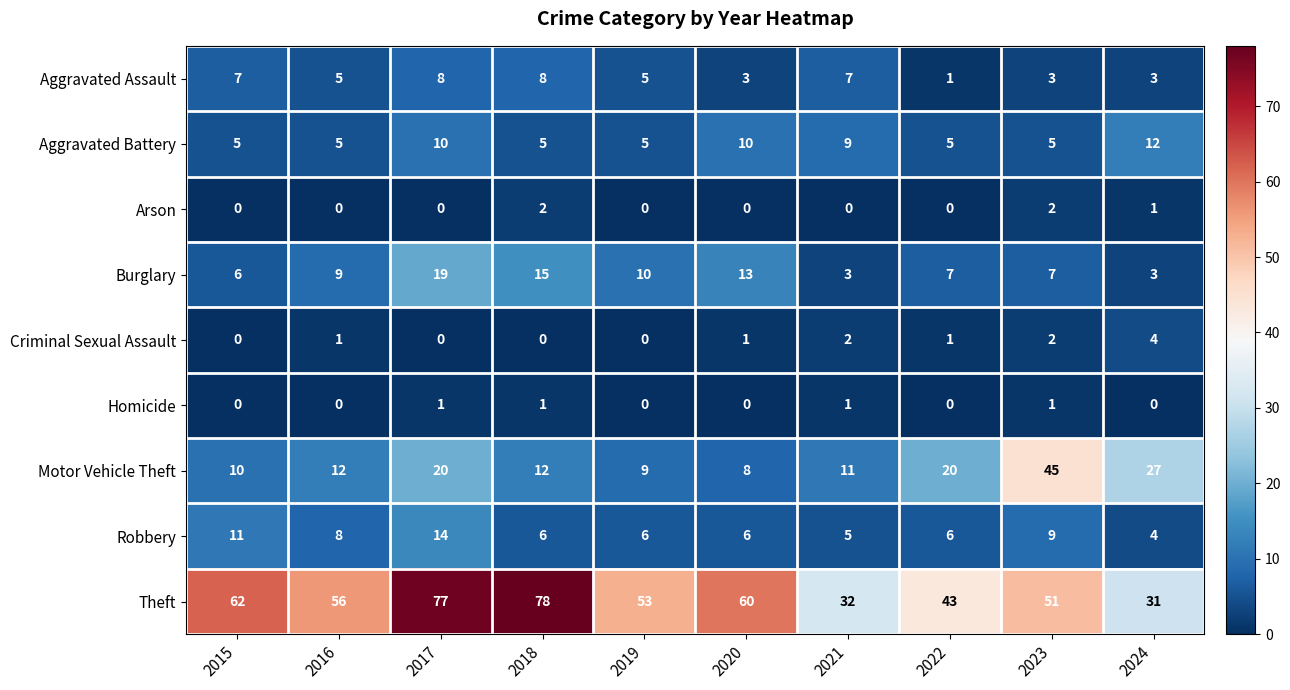

List the series in order of their peak value, highest first.

Theft, Motor Vehicle Theft, Burglary, Robbery, Aggravated Battery, Aggravated Assault, Criminal Sexual Assault, Arson, Homicide